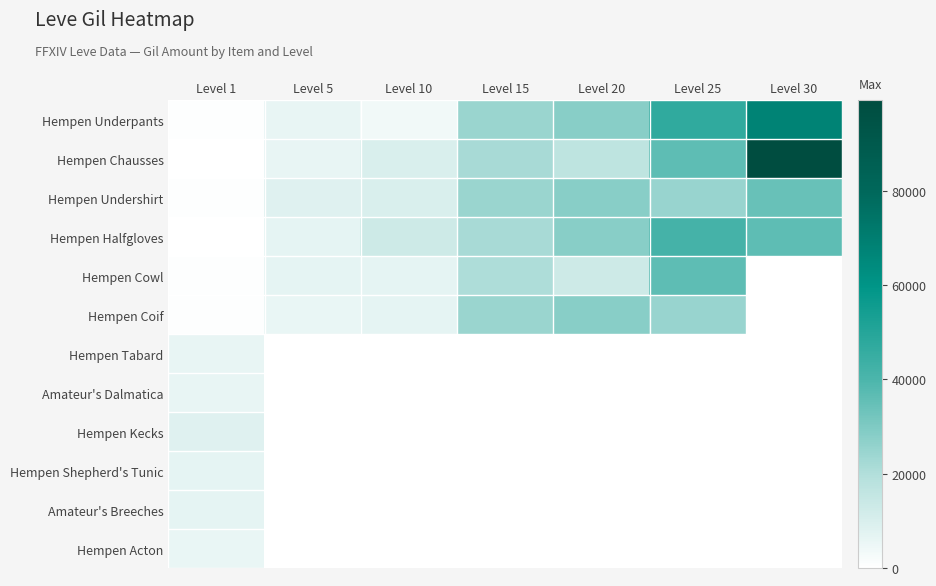

Reading left to right, extract all data points from this chart.

Hempen Underpants: Level 1=690	Level 5=6030	Level 10=3780	Level 15=24790	Level 20=28010	Level 25=47200	Level 30=67730
Hempen Chausses: Level 1=220	Level 5=6030	Level 10=9990	Level 15=21850	Level 20=16800	Level 25=36390	Level 30=99220
Hempen Undershirt: Level 1=690	Level 5=8460	Level 10=9990	Level 15=24790	Level 20=28010	Level 25=24980	Level 30=34430
Hempen Halfgloves: Level 1=160	Level 5=6840	Level 10=13090	Level 15=21850	Level 20=28010	Level 25=41630	Level 30=36240
Hempen Cowl: Level 1=740	Level 5=6840	Level 10=6880	Level 15=20790	Level 20=12960	Level 25=36390	Level 30=0
Hempen Coif: Level 1=690	Level 5=5730	Level 10=6880	Level 15=24790	Level 20=28010	Level 25=24980	Level 30=0
Hempen Tabard: Level 1=6030	Level 5=0	Level 10=0	Level 15=0	Level 20=0	Level 25=0	Level 30=0
Amateur's Dalmatica: Level 1=6030	Level 5=0	Level 10=0	Level 15=0	Level 20=0	Level 25=0	Level 30=0
Hempen Kecks: Level 1=8460	Level 5=0	Level 10=0	Level 15=0	Level 20=0	Level 25=0	Level 30=0
Hempen Shepherd's Tunic: Level 1=6840	Level 5=0	Level 10=0	Level 15=0	Level 20=0	Level 25=0	Level 30=0
Amateur's Breeches: Level 1=6840	Level 5=0	Level 10=0	Level 15=0	Level 20=0	Level 25=0	Level 30=0
Hempen Acton: Level 1=5730	Level 5=0	Level 10=0	Level 15=0	Level 20=0	Level 25=0	Level 30=0